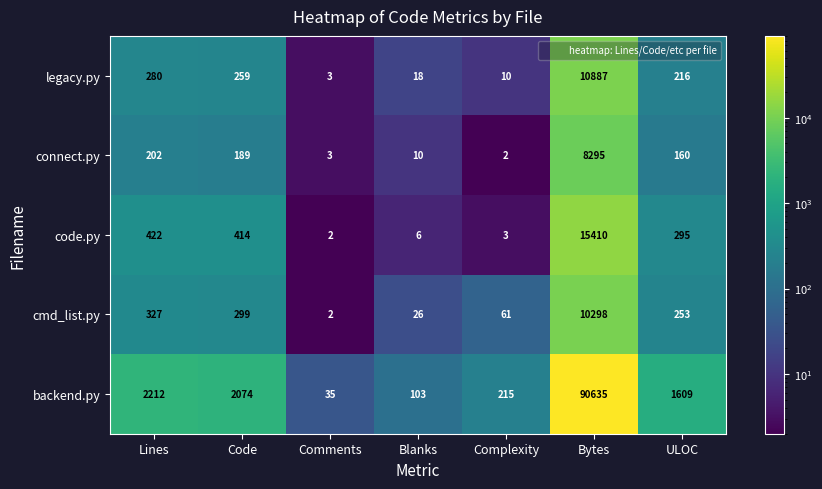

At which label does cmd_list.py reach its minimum?

Comments